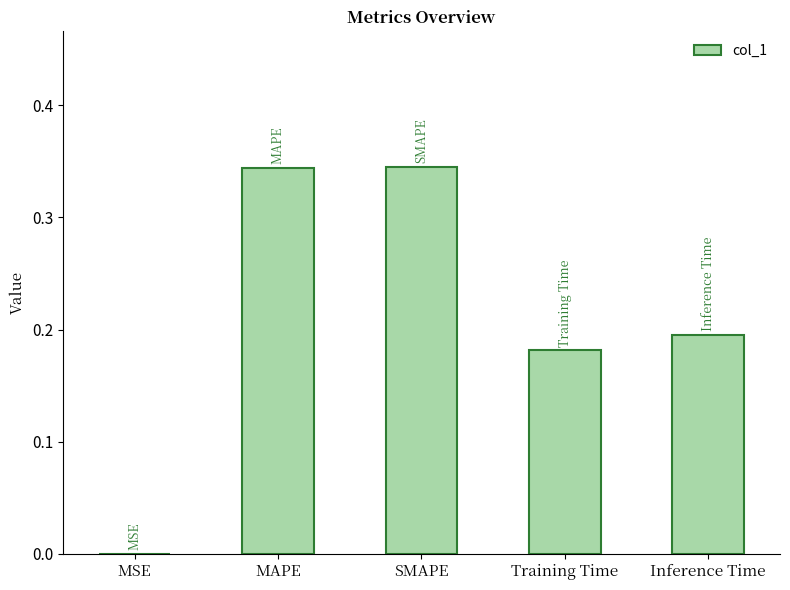

Is it true that the value at SMAPE is 0.2?

False